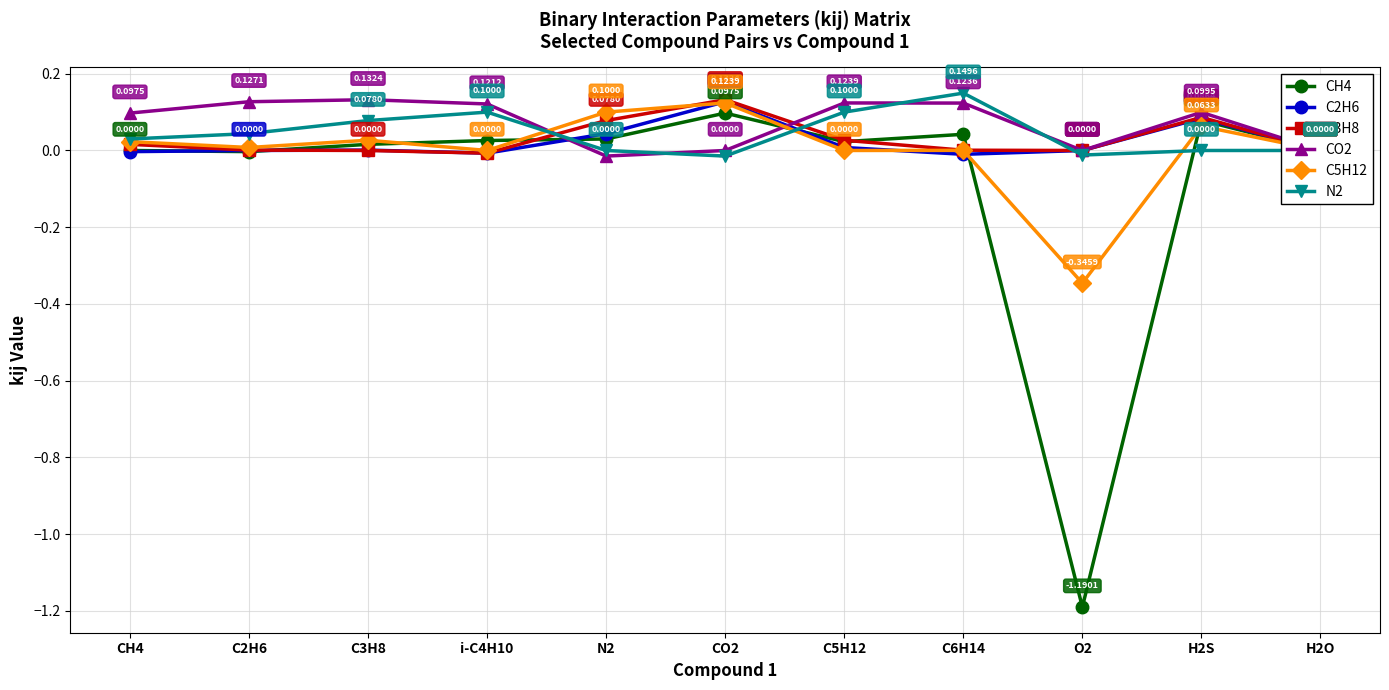

Rank the series at H2S from lowest to highest value.

N2, C5H12, CH4, C2H6, C3H8, CO2